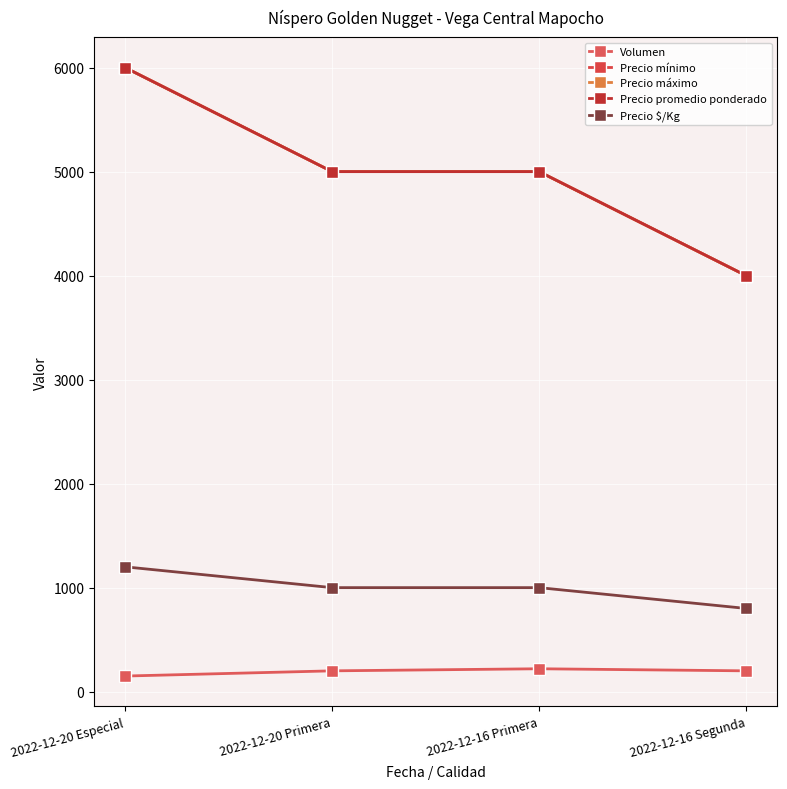

The Precio promedio ponderado series shows 1683 at 2022-12-20 Primera. True or false?

False